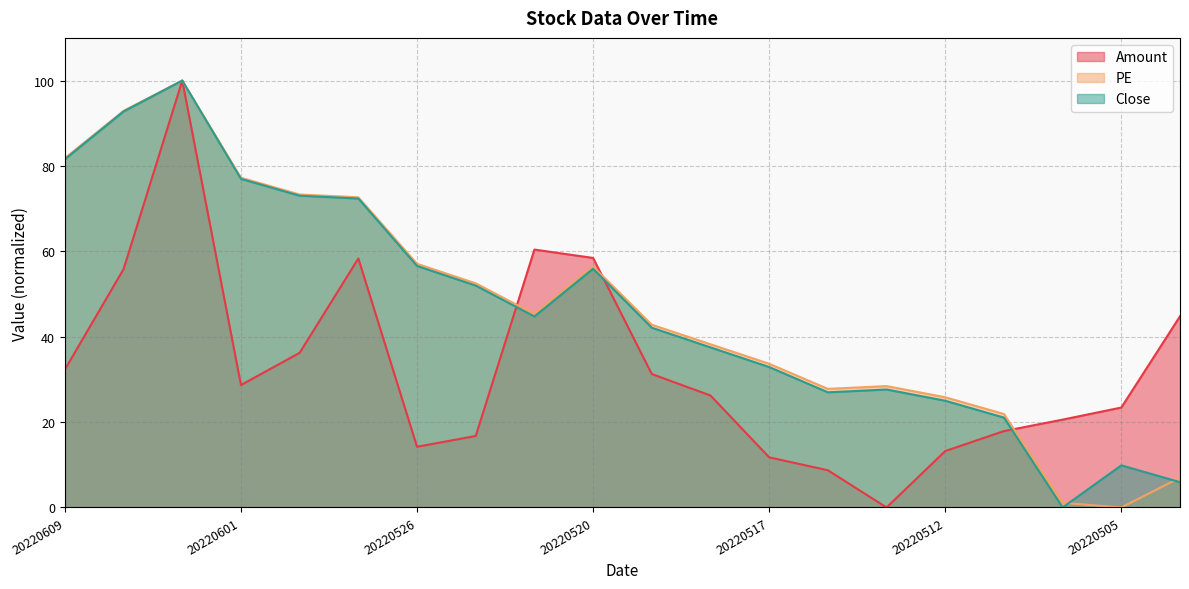

How many data points in Amount are less than 28?

10